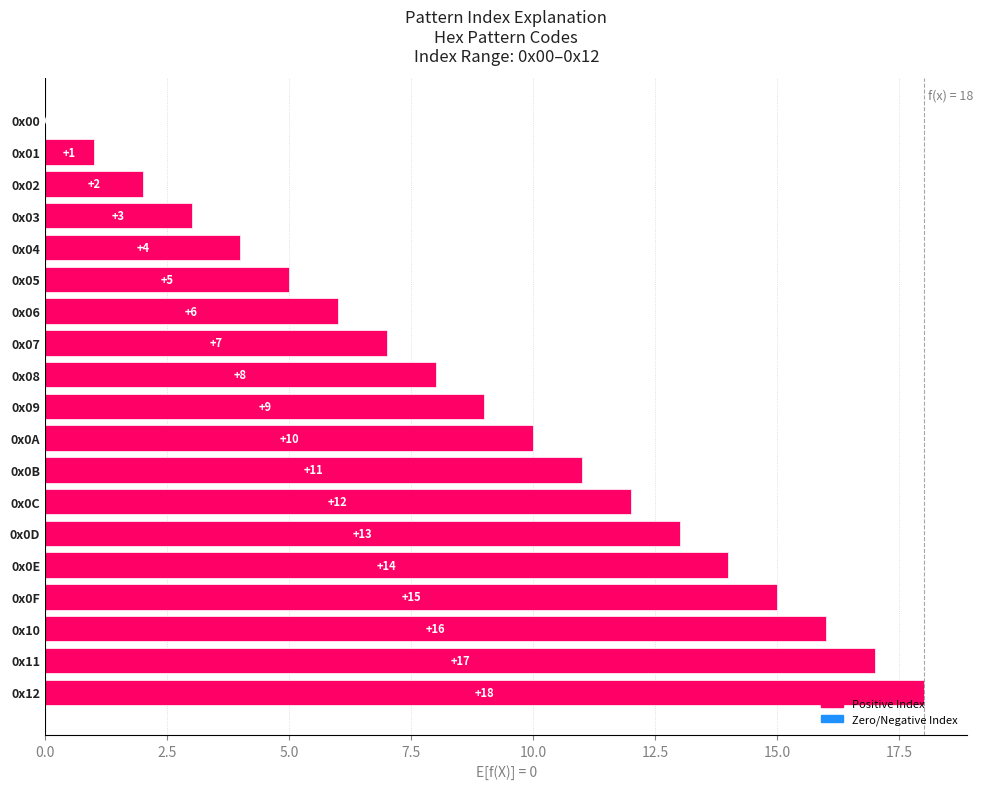

The chart shows a value of 0 at 0x00. True or false?

True